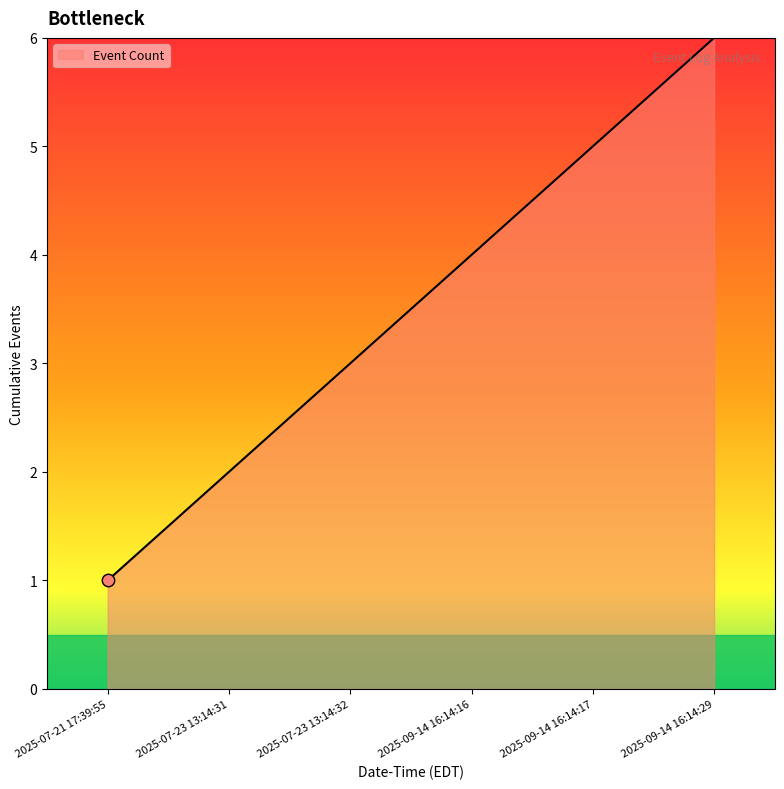

What is the change in value from 2025-07-21 17:39:55 to 2025-09-14 16:14:29?

+5